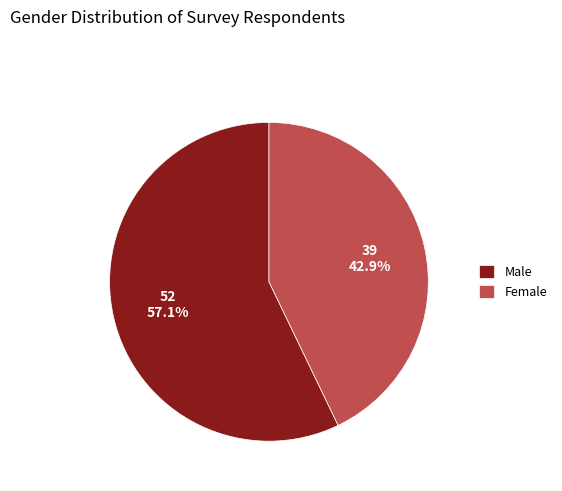

True or false: Male accounts for 67% of the total.

False